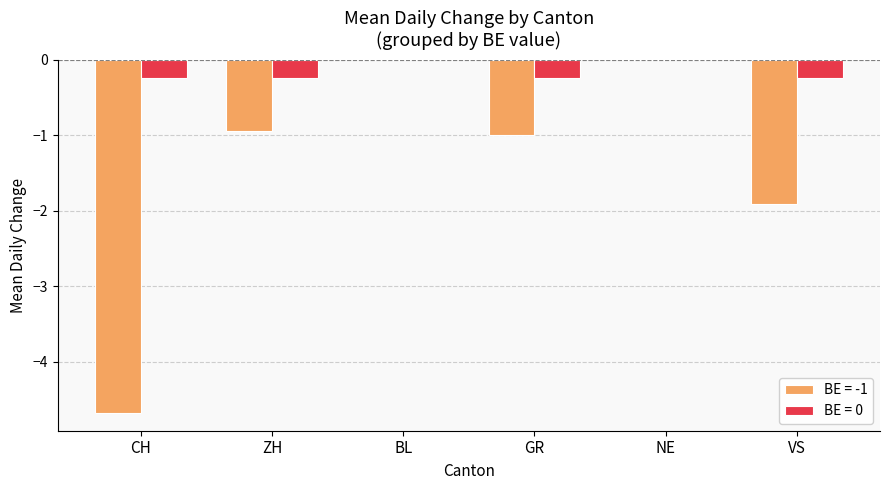

Which series changed the most between GR and NE?

BE = -1